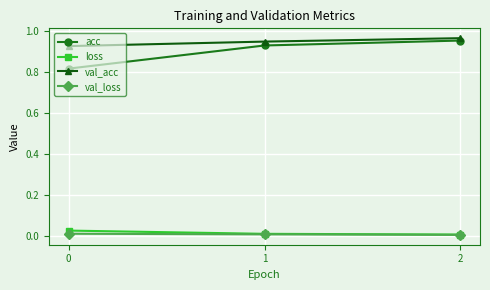

The val_acc series shows 1.5 at 2. True or false?

False